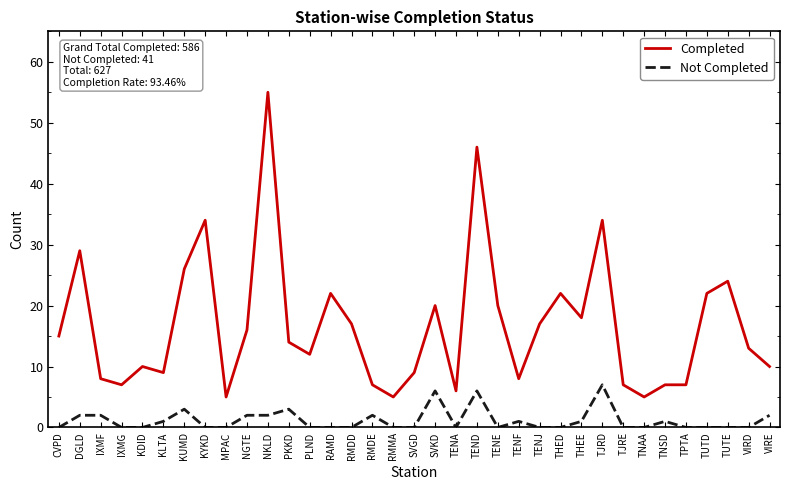

What is the maximum value shown in the chart?

55